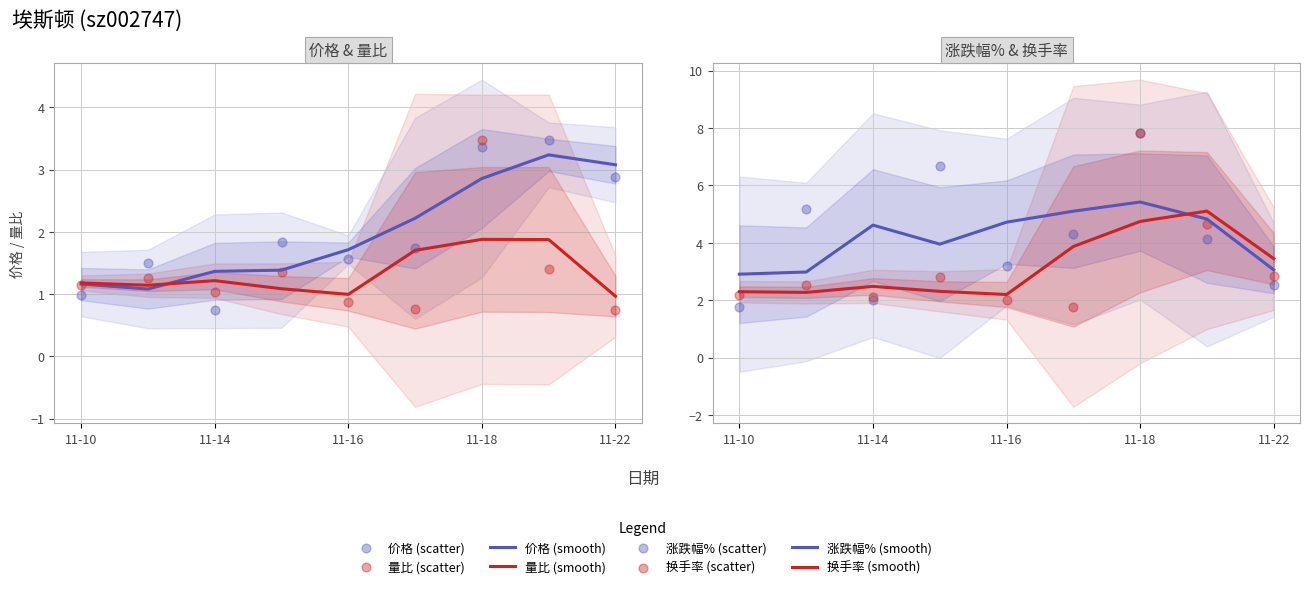

What are all the series names shown in the legend?

价格, 涨跌幅%, 量比, 换手率